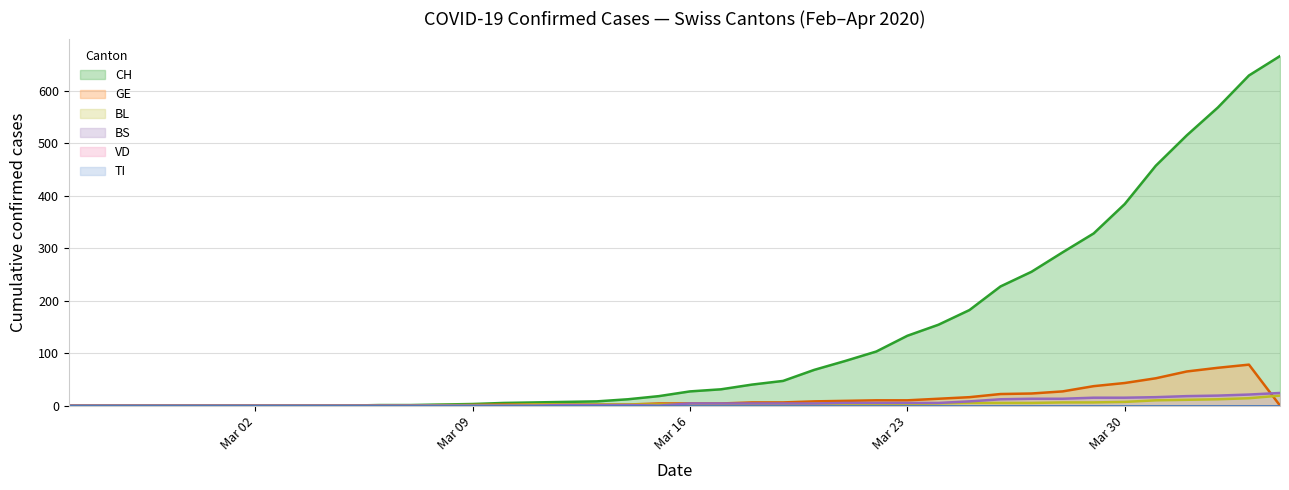

Between 2020-03-13 and 2020-03-01, which is larger?

2020-03-13